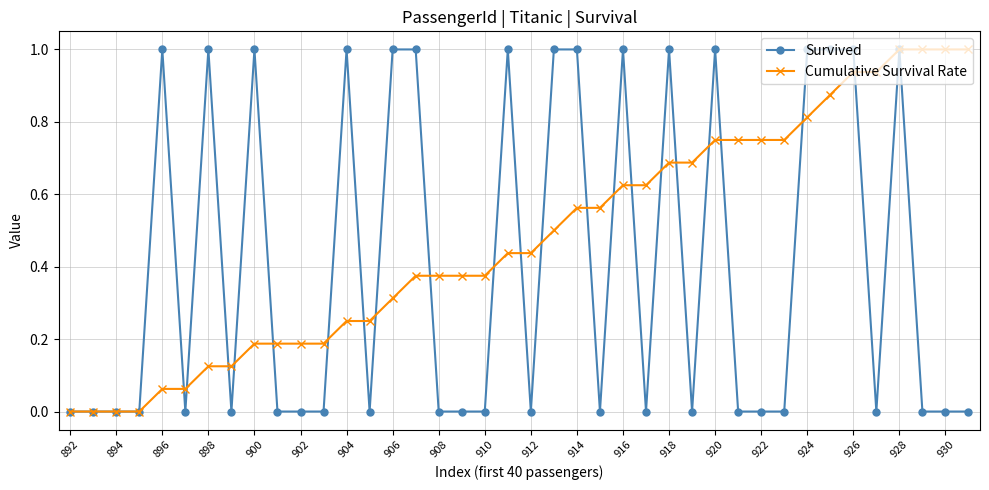

True or false: Survived has more than 0 interior local peaks.

True